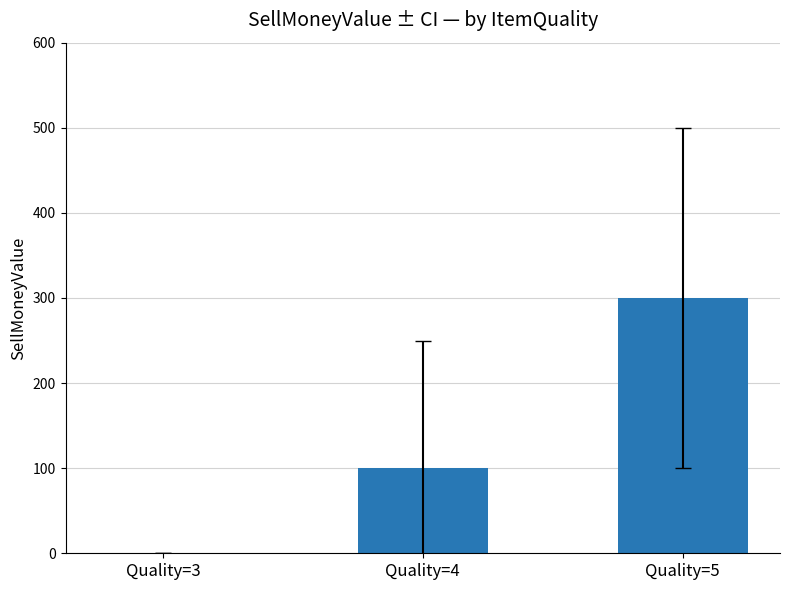

How many series are shown in this chart?

1